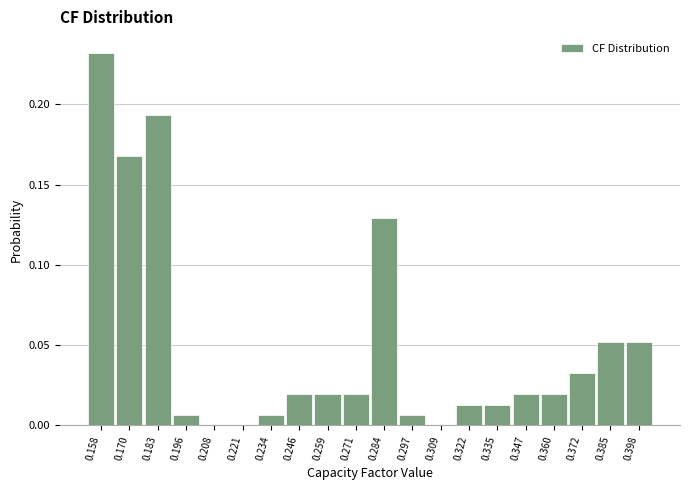

Which range on the x-axis has the tallest bar?

0.152 to 0.164